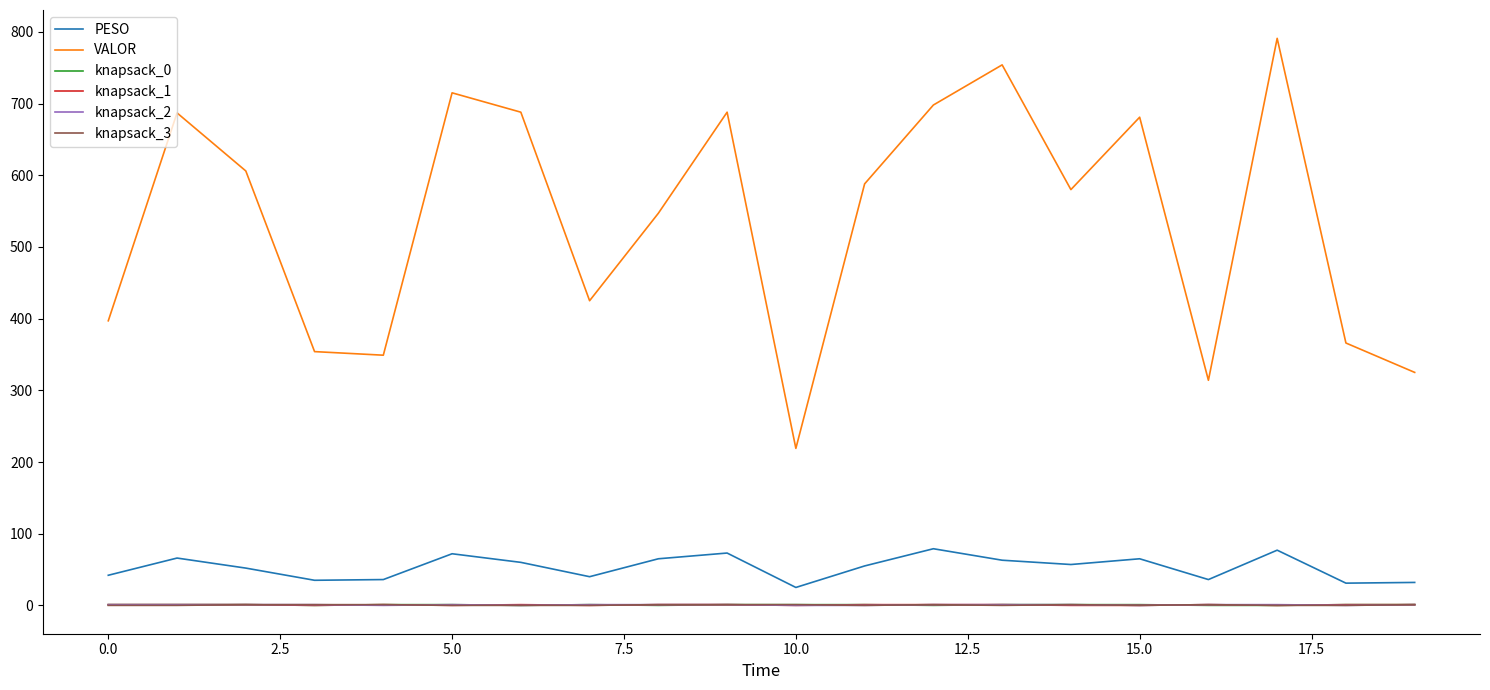

Which series has the largest total across all categories?

VALOR